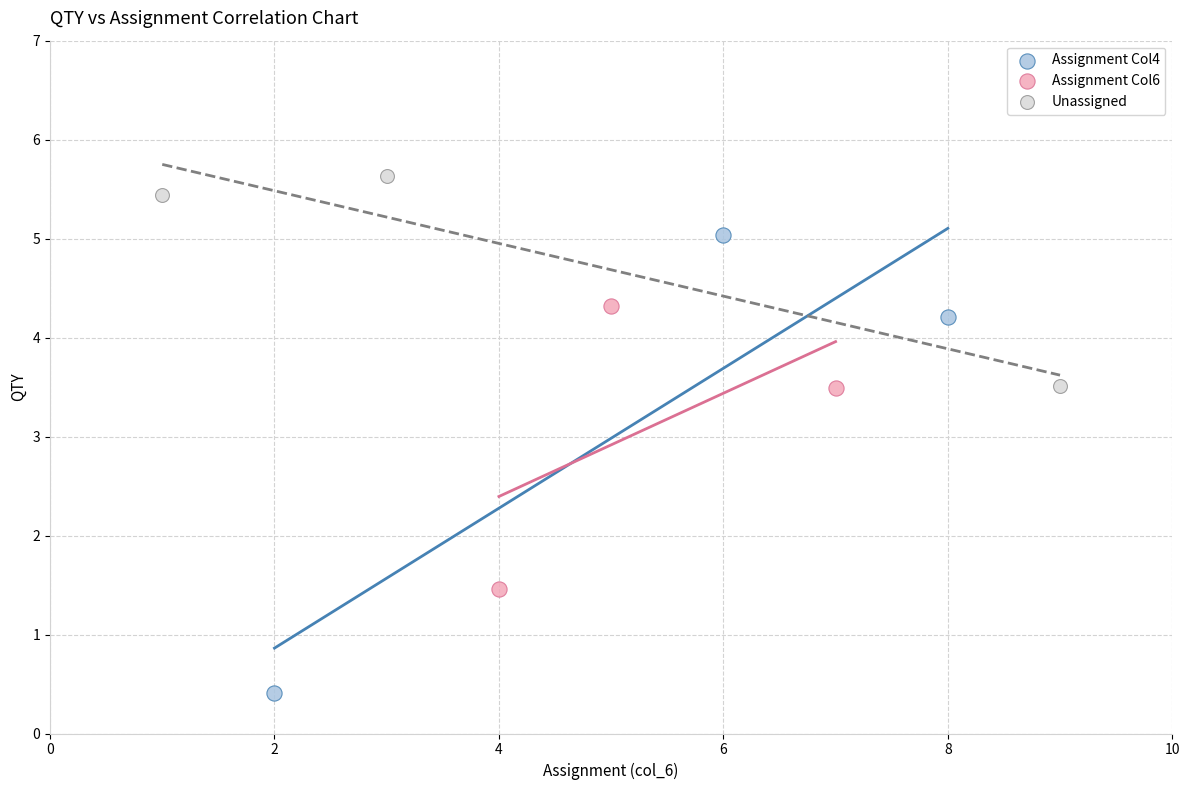

What are all the series names shown in the legend?

Assignment Col4, Assignment Col6, Unassigned